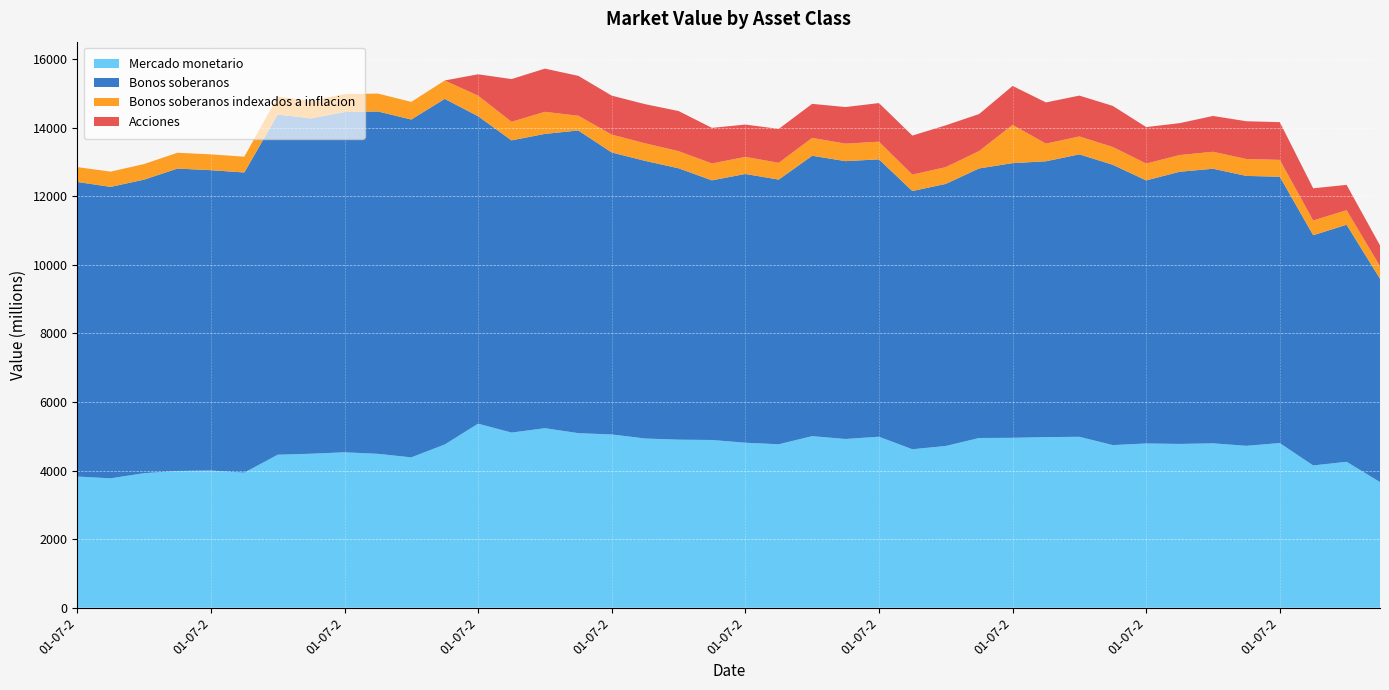

Reading left to right, what are all the values shown in this chart?

Mercado monetario: 01-07-2010=3825	01-10-2010=3774	01-01-2011=3924	01-04-2011=3988	01-07-2011=4001	01-10-2011=3939	01-01-2012=4462	01-04-2012=4491	01-07-2012=4533	01-10-2012=4488	01-01-2013=4385	01-04-2013=4760	01-07-2013=5368	01-10-2013=5108	01-01-2014=5236	01-04-2014=5091	01-07-2014=5053	01-10-2014=4935	01-01-2015=4901	01-04-2015=4892	01-07-2015=4812	01-10-2015=4767	01-01-2016=5004	01-04-2016=4921	01-07-2016=4987	01-10-2016=4622	01-01-2017=4717	01-04-2017=4950	01-07-2017=4955	01-10-2017=4976	01-01-2018=4985	01-04-2018=4743	01-07-2018=4790	01-10-2018=4777	01-01-2019=4794	01-04-2019=4722	01-07-2019=4802	01-10-2019=4149	01-01-2020=4256	01-04-2020=3665
Bonos soberanos: 01-07-2010=8593	01-10-2010=8501	01-01-2011=8563	01-04-2011=8821	01-07-2011=8761	01-10-2011=8756	01-01-2012=9923	01-04-2012=9782	01-07-2012=9926	01-10-2012=9987	01-01-2013=9855	01-04-2013=10083	01-07-2013=8968	01-10-2013=8524	01-01-2014=8585	01-04-2014=8829	01-07-2014=8226	01-10-2014=8099	01-01-2015=7917	01-04-2015=7574	01-07-2015=7840	01-10-2015=7721	01-01-2016=8179	01-04-2016=8105	01-07-2016=8091	01-10-2016=7532	01-01-2017=7645	01-04-2017=7864	01-07-2017=8013	01-10-2017=8046	01-01-2018=8239	01-04-2018=8177	01-07-2018=7674	01-10-2018=7939	01-01-2019=8011	01-04-2019=7873	01-07-2019=7770	01-10-2019=6716	01-01-2020=6915	01-04-2020=5930
Bonos soberanos indexados a inflacion: 01-07-2010=434	01-10-2010=445	01-01-2011=455	01-04-2011=462	01-07-2011=462	01-10-2011=461	01-01-2012=521	01-04-2012=513	01-07-2012=523	01-10-2012=522	01-01-2013=515	01-04-2013=536	01-07-2013=599	01-10-2013=542	01-01-2014=644	01-04-2014=431	01-07-2014=521	01-10-2014=512	01-01-2015=500	01-04-2015=492	01-07-2015=499	01-10-2015=489	01-01-2016=521	01-04-2016=510	01-07-2016=516	01-10-2016=479	01-01-2017=489	01-04-2017=507	01-07-2017=1115	01-10-2017=515	01-01-2018=522	01-04-2018=519	01-07-2018=492	01-10-2018=488	01-01-2019=495	01-04-2019=494	01-07-2019=491	01-10-2019=430	01-01-2020=424	01-04-2020=367
Acciones: 01-07-2010=0	01-10-2010=0	01-01-2011=0	01-04-2011=0	01-07-2011=0	01-10-2011=0	01-01-2012=0	01-04-2012=0	01-07-2012=0	01-10-2012=0	01-01-2013=0	01-04-2013=0	01-07-2013=625	01-10-2013=1246	01-01-2014=1260	01-04-2014=1163	01-07-2014=1137	01-10-2014=1142	01-01-2015=1170	01-04-2015=1039	01-07-2015=942	01-10-2015=990	01-01-2016=993	01-04-2016=1068	01-07-2016=1126	01-10-2016=1139	01-01-2017=1220	01-04-2017=1080	01-07-2017=1137	01-10-2017=1202	01-01-2018=1192	01-04-2018=1199	01-07-2018=1064	01-10-2018=930	01-01-2019=1044	01-04-2019=1101	01-07-2019=1101	01-10-2019=939	01-01-2020=739	01-04-2020=607